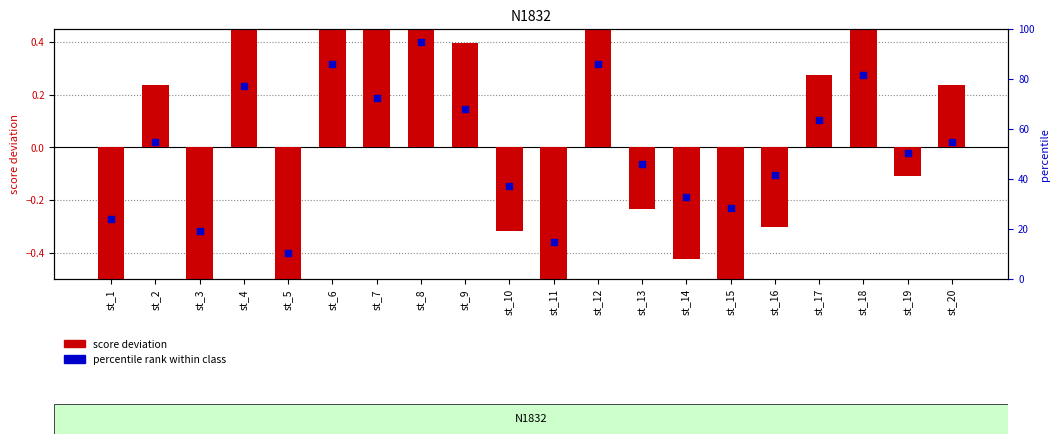

What are all the series names shown in the legend?

score deviation, percentile rank within class